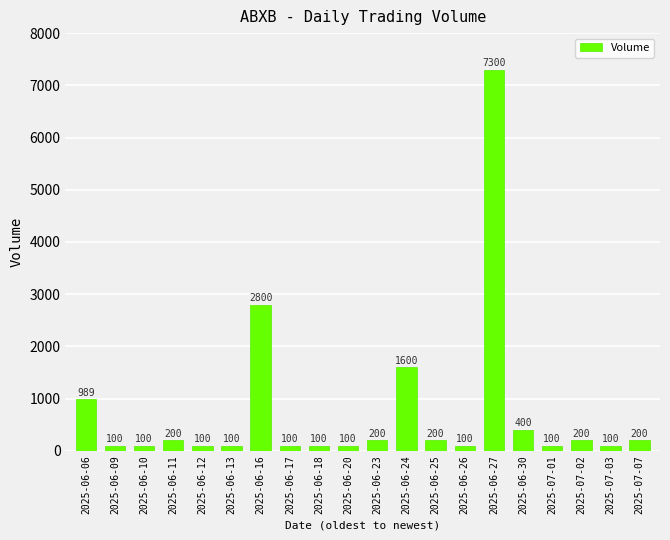

Read the value at 2025-06-17, to the nearest 50.

100